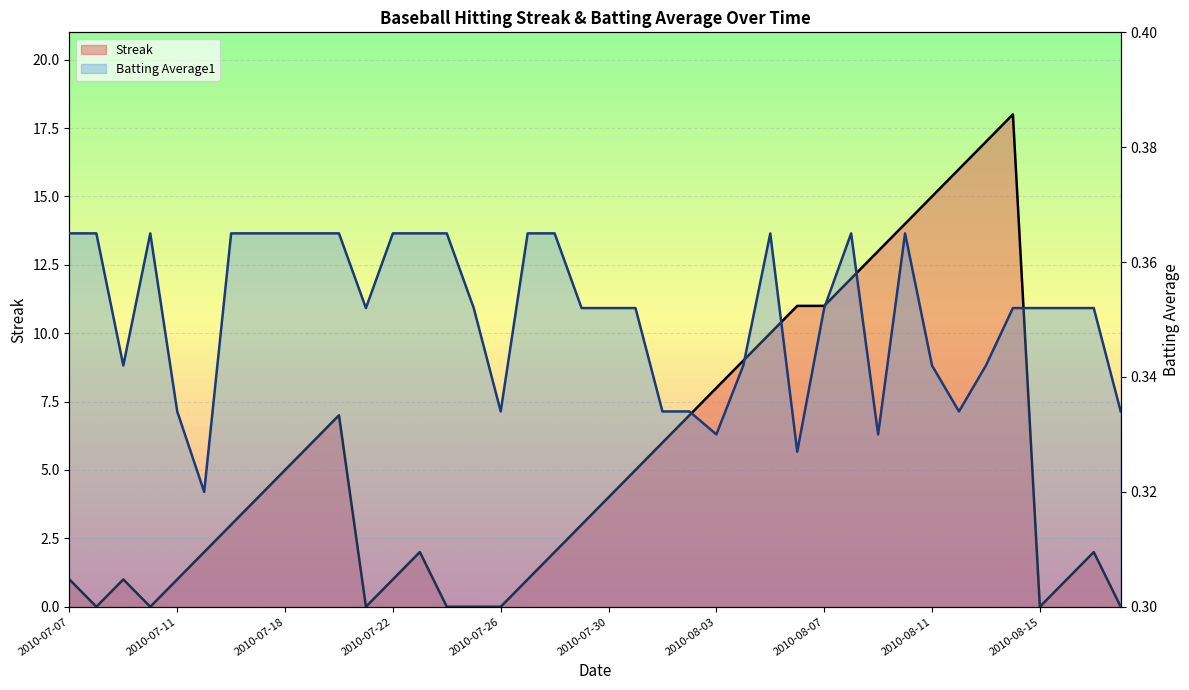

The Streak (line) series shows 2.0 at 21. True or false?

False